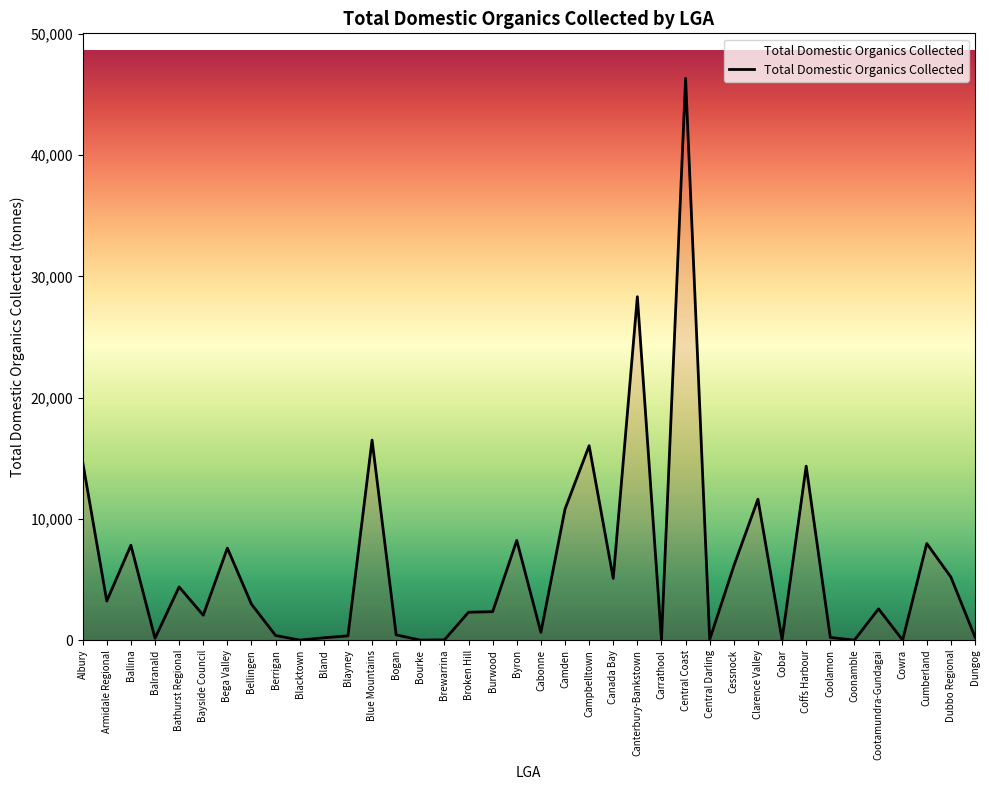

True or false: the data shows 3222 at Armidale Regional.

True